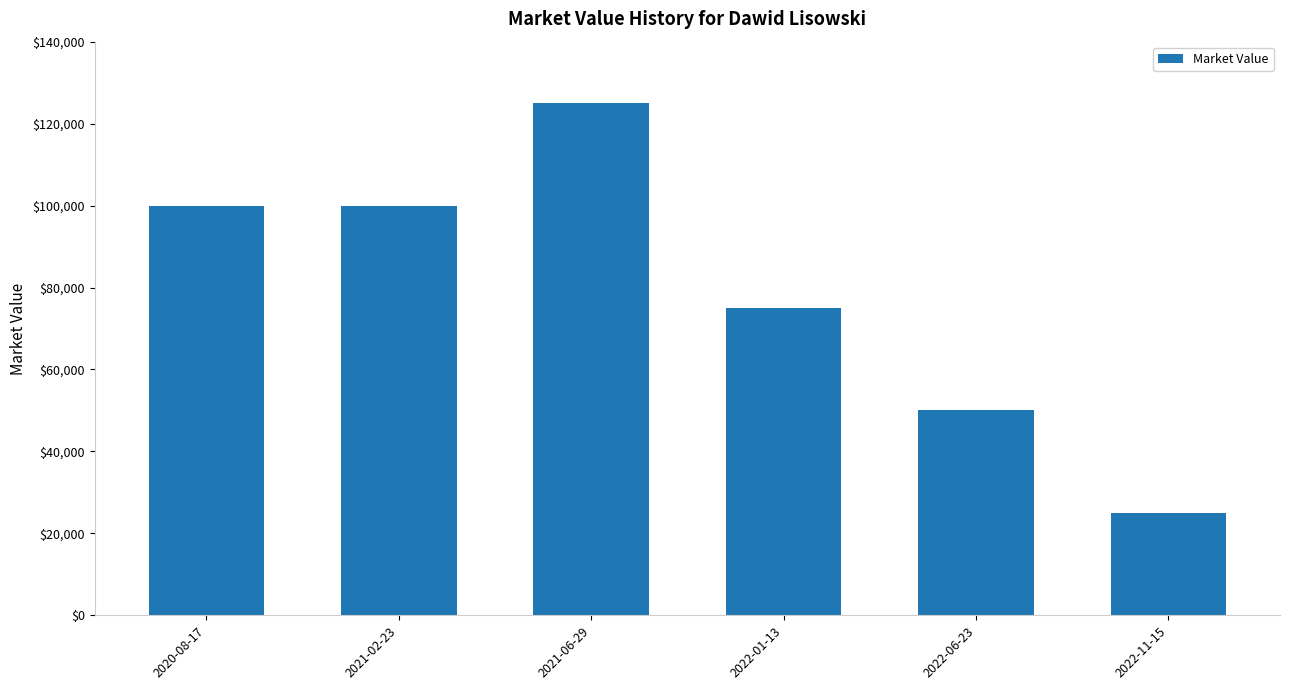

What is the greatest value displayed?

125000